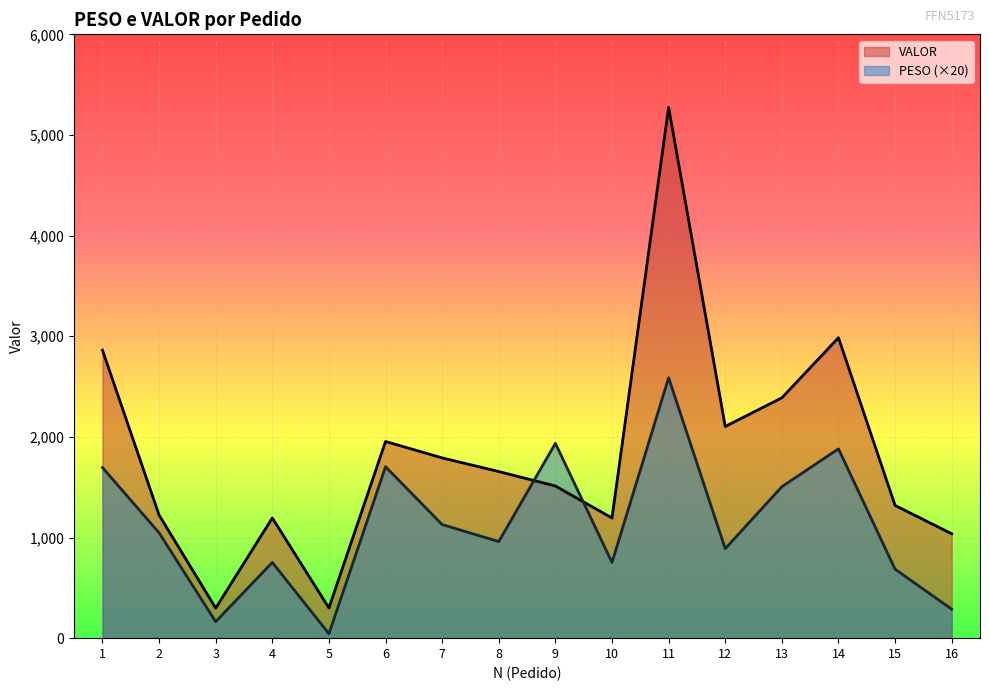

The VALOR series shows 889.9 at 9. True or false?

False